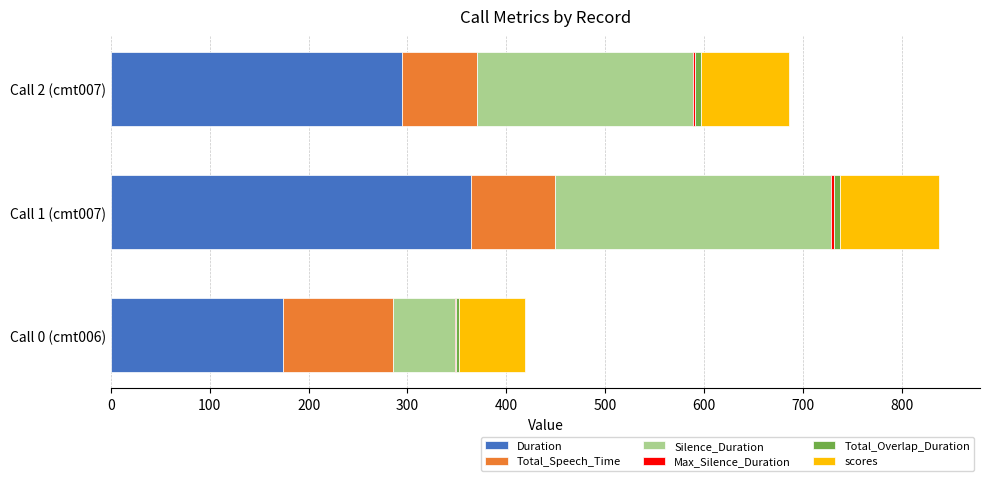

At which category is the sum across all series the highest?

Call 1 (cmt007)